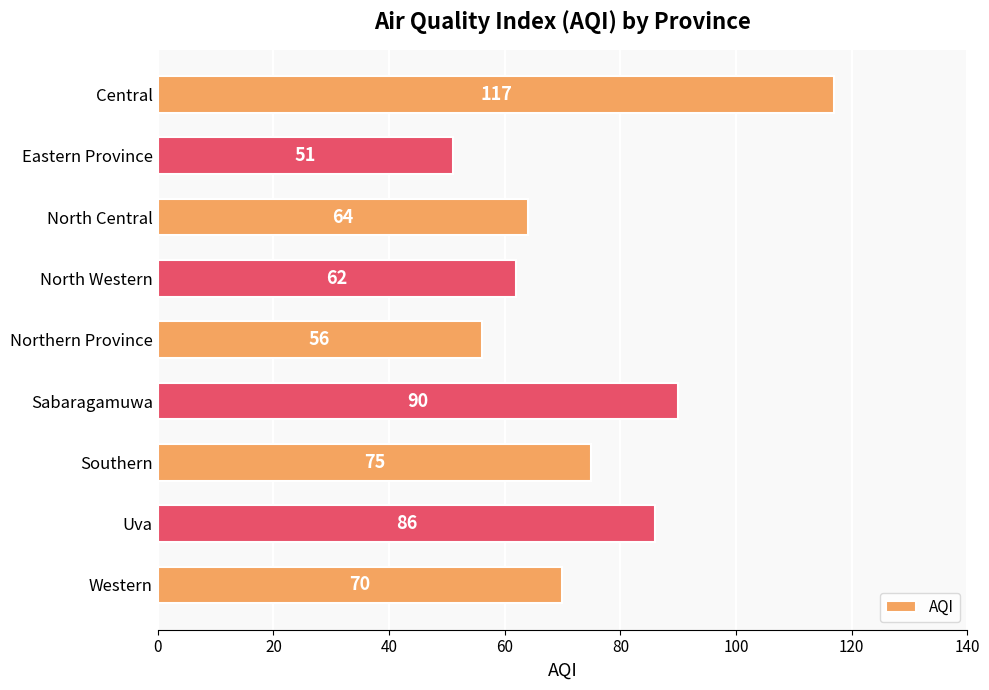

Reading bottom to top, transcribe all the data shown in this chart.

Western=70	Uva=86	Southern=75	Sabaragamuwa=90	Northern Province=56	North Western=62	North Central=64	Eastern Province=51	Central=117